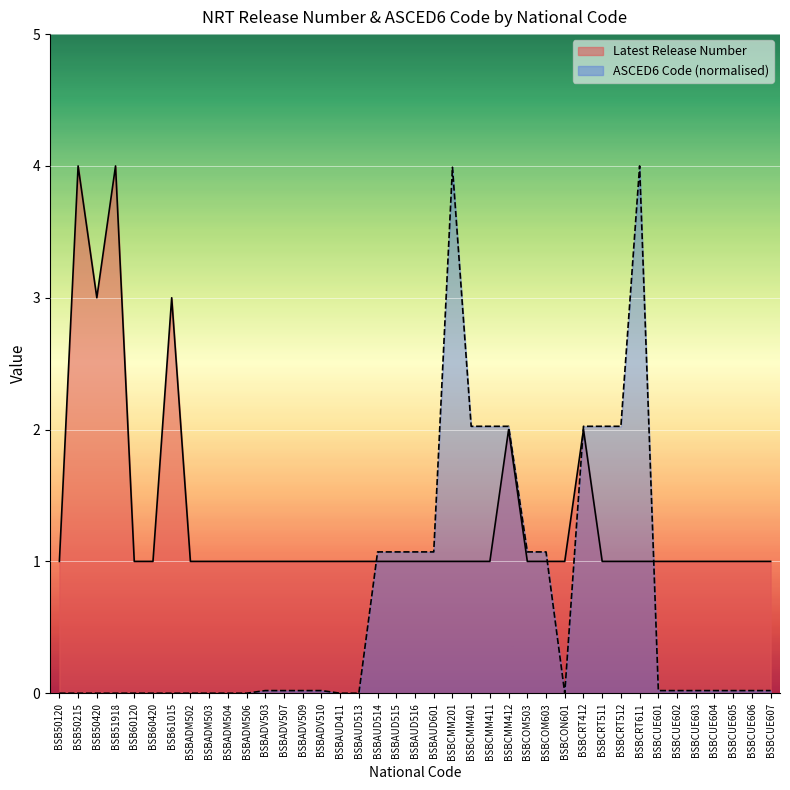

What is the maximum value for Latest Release Number?

4.0